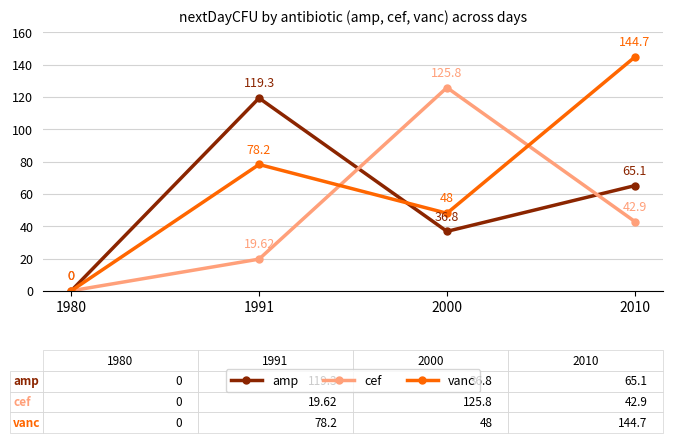

Rank the categories by cef value from highest to lowest.

2000, 2010, 1991, 1980